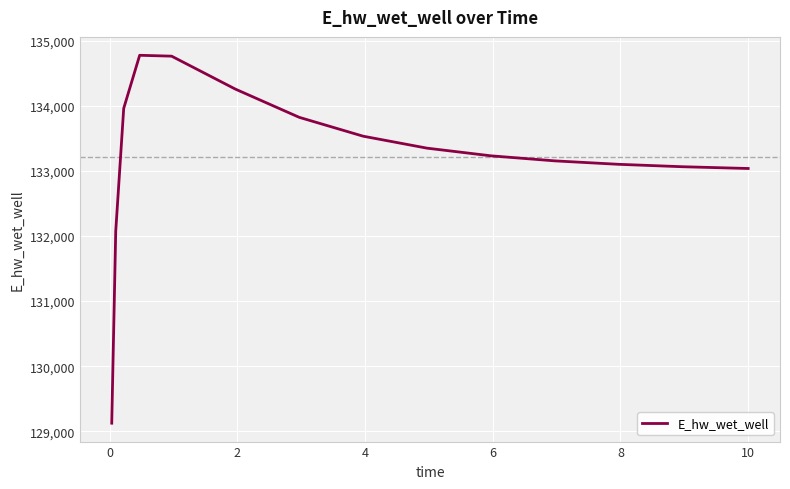

What is the difference between the maximum and minimum values?

5650.2